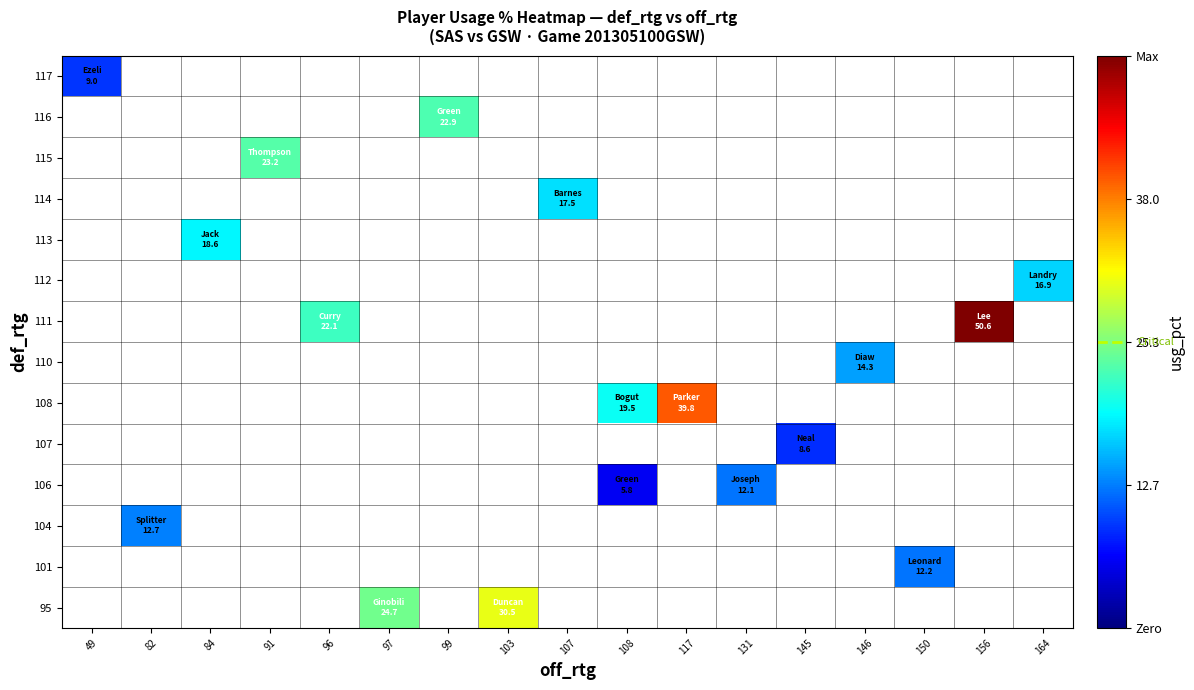

How many distinct data groups are displayed?

14